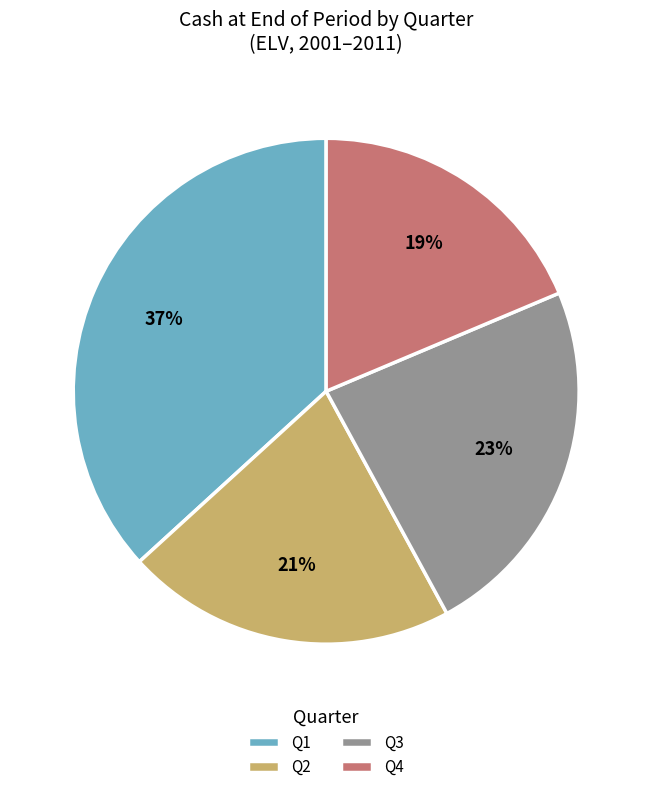

Between Q4 and Q3, which is larger?

Q3